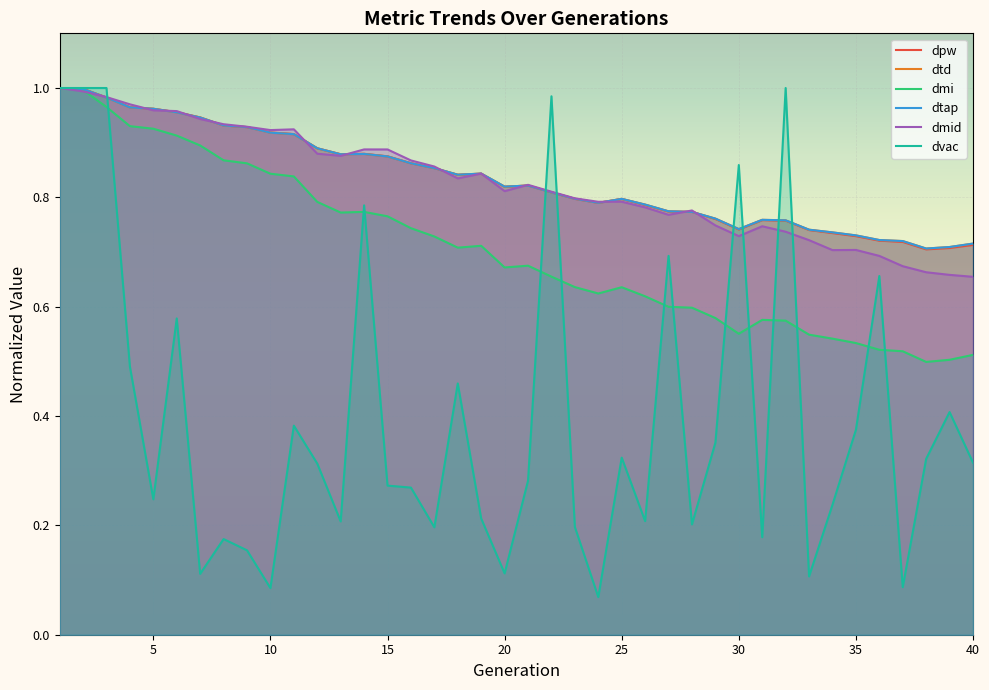

List the labels in order of dmi value, smallest first.

38, 39, 40, 37, 36, 35, 34, 33, 30, 32, 31, 29, 28, 27, 26, 24, 25, 23, 22, 20, 21, 18, 19, 17, 16, 15, 13, 14, 12, 11, 10, 9, 8, 7, 6, 5, 4, 3, 2, 1